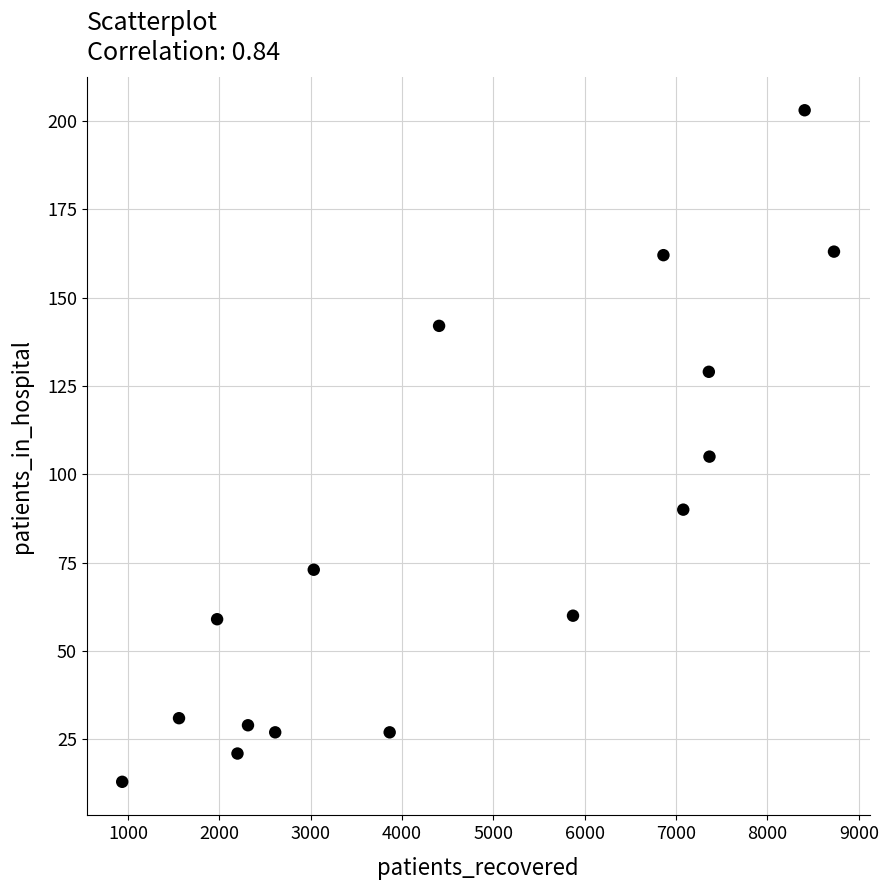

What is the range of X values (max minus min)?

7792